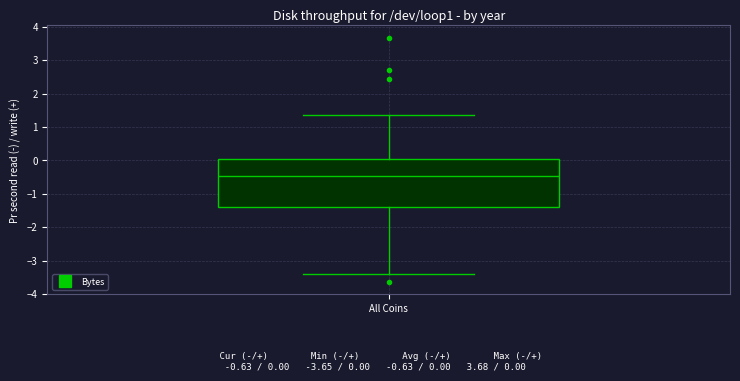

Read this box plot against the y-axis: the position of the median line, the range covered by the box, and the ends of both whiskers. The values are not printed on the chart, so give them approximately, as read against the axis.

median -0.5, box -1.4 to 0.0, whiskers -3.4 to 1.4